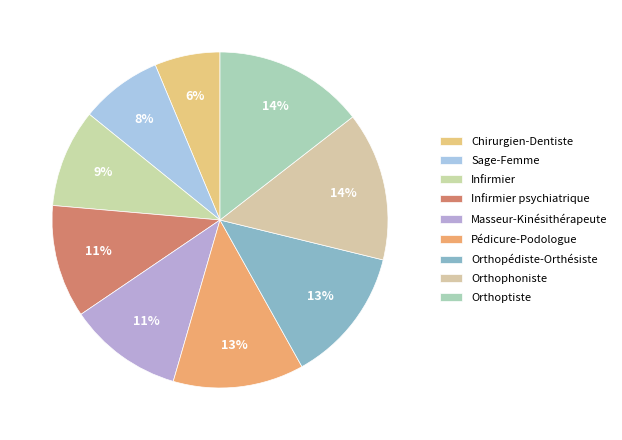

Approximately how many times larger is the value at Masseur-Kinésithérapeute compared to Pédicure-Podologue?

0.9